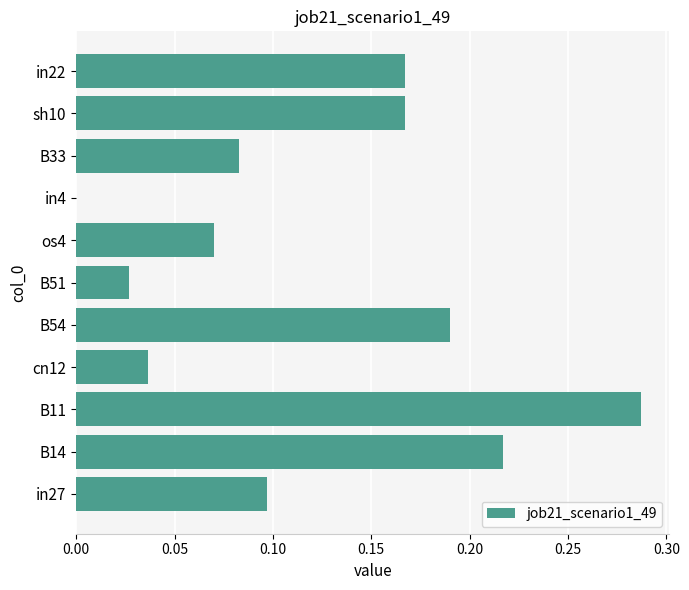

The value at os4 is 0.0. True or false?

False